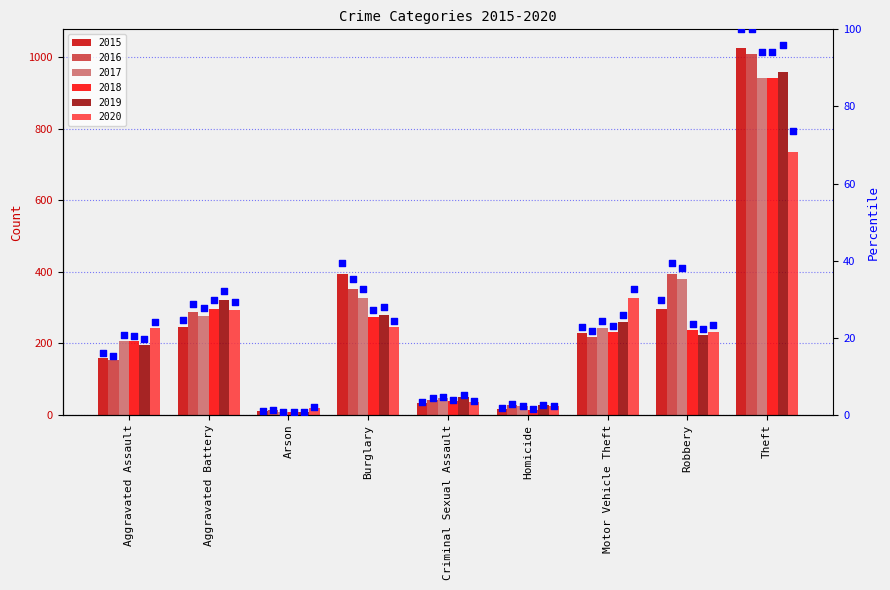

Between Aggravated Assault and Homicide, which is larger?

Aggravated Assault